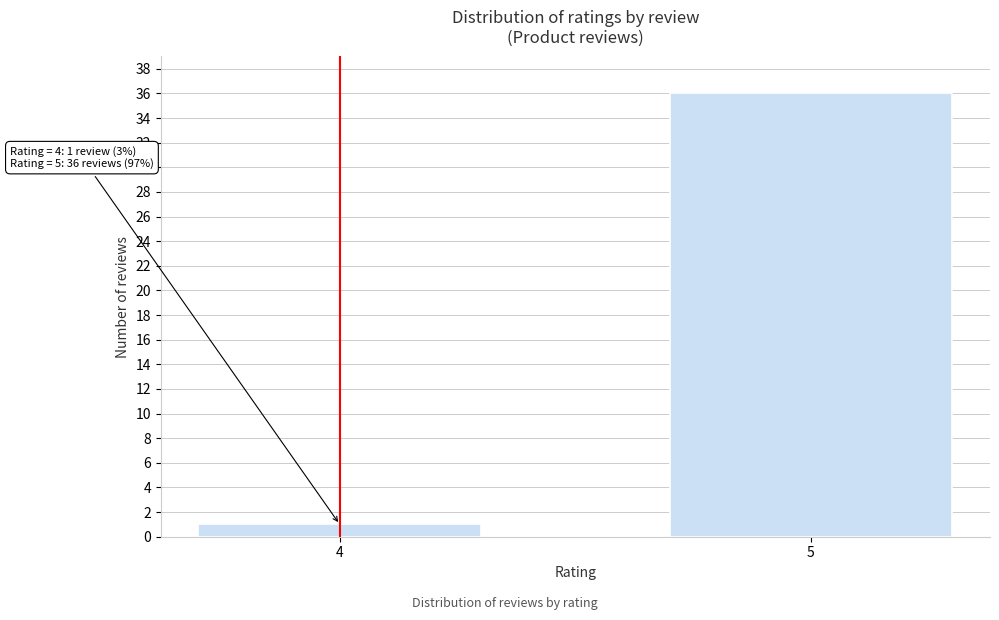

Reading right to left, extract all data points from this chart.

5=36	4=1